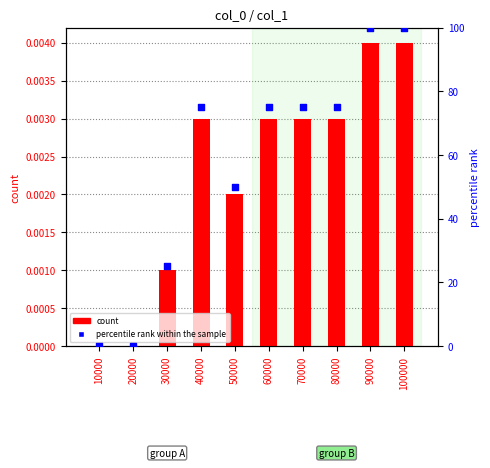

Which series contains the highest Y value?

percentile rank within the sample